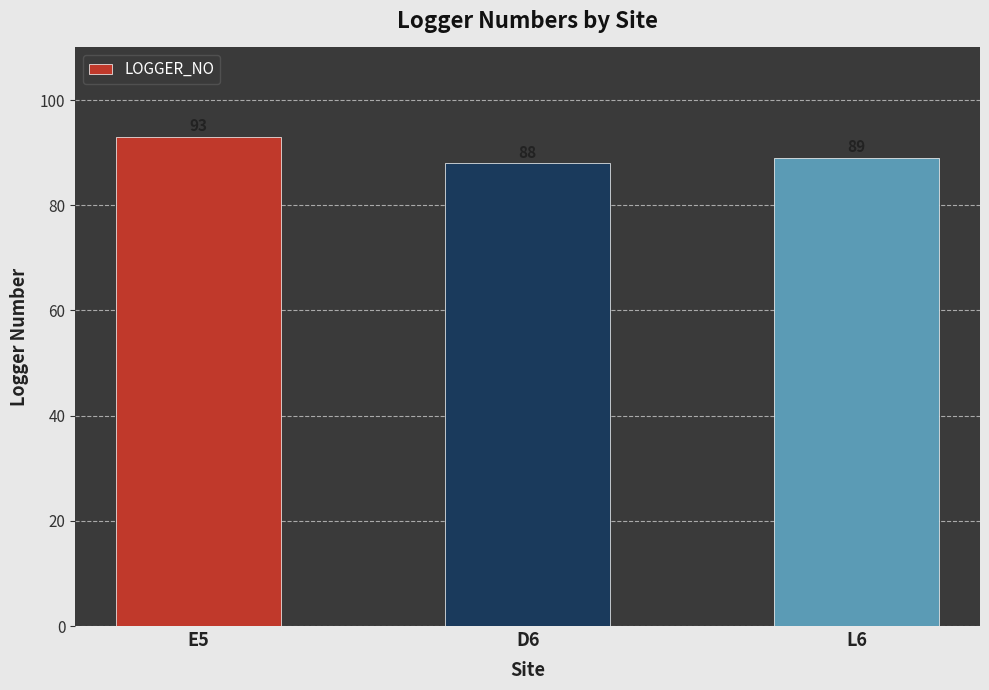

Where does the data first go above 89?

E5